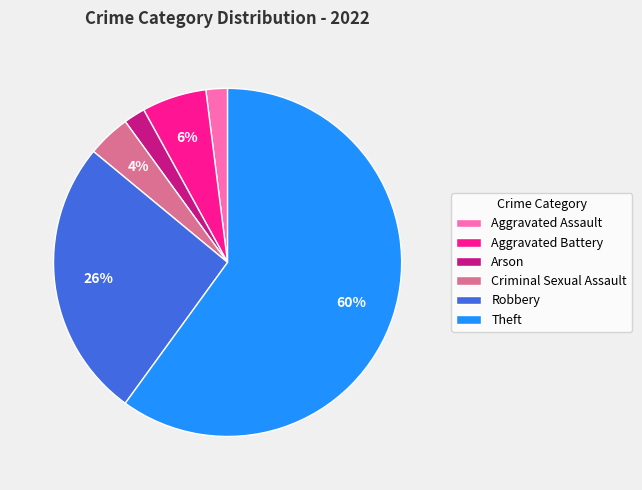

Is there any slice that represents more than half of the pie?

Yes